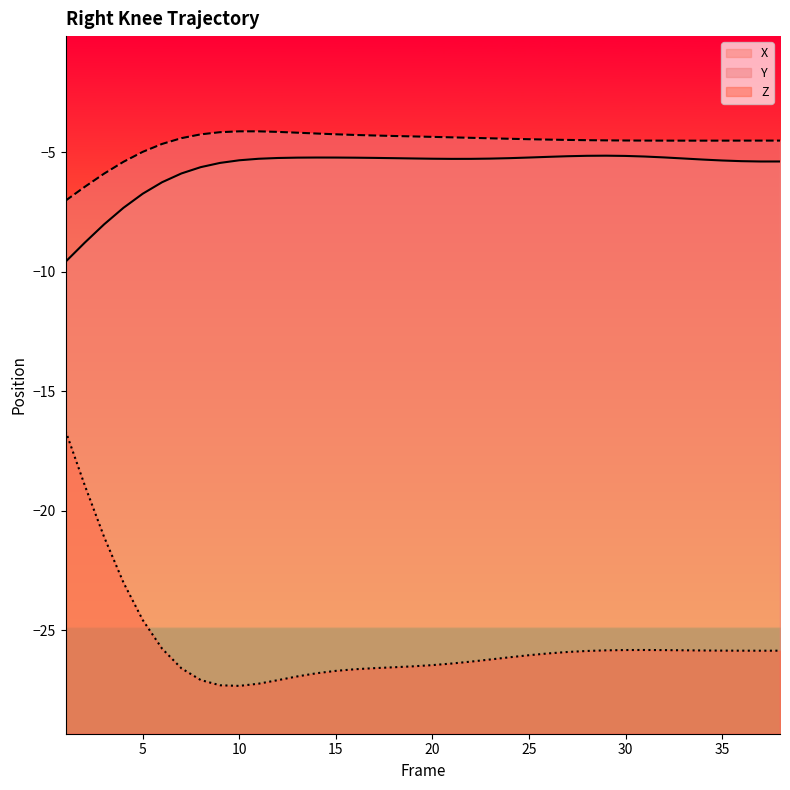

Between 11 and 22, which series saw the biggest shift?

Z